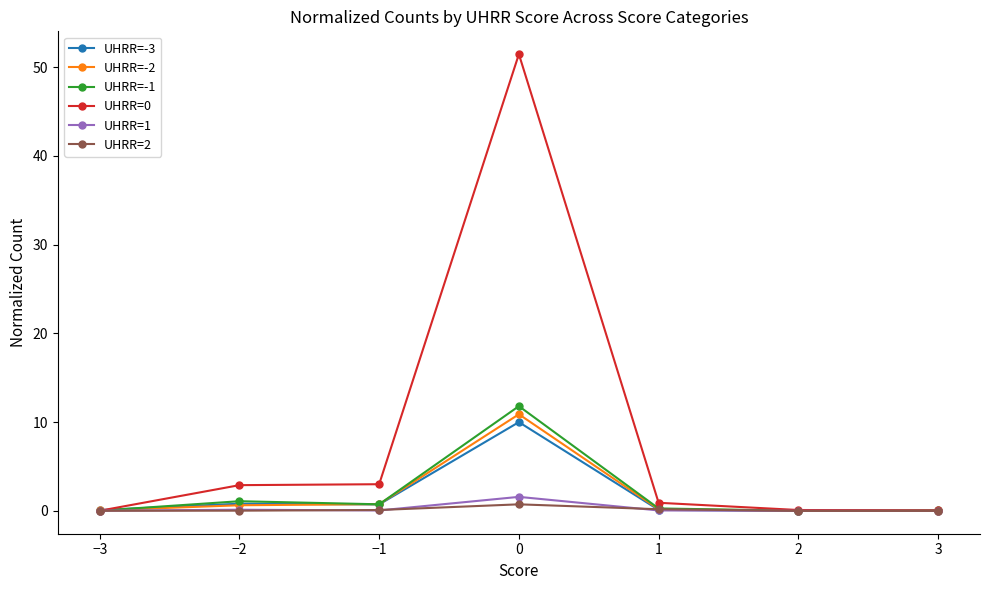

True or false: UHRR=0 has more than 0 interior local peaks.

True